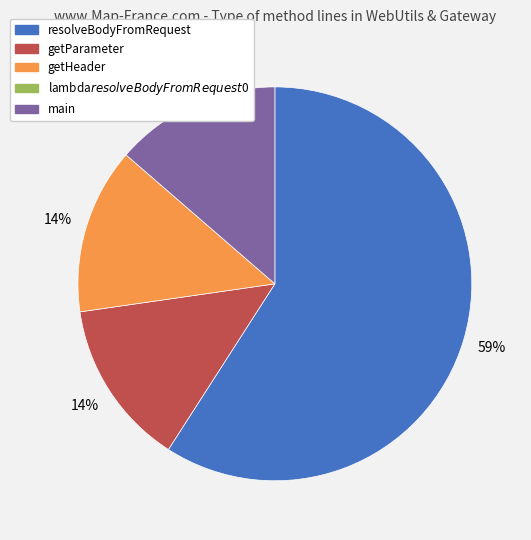

To the nearest percent, what is the difference between the largest and smallest slice percentages?

45%